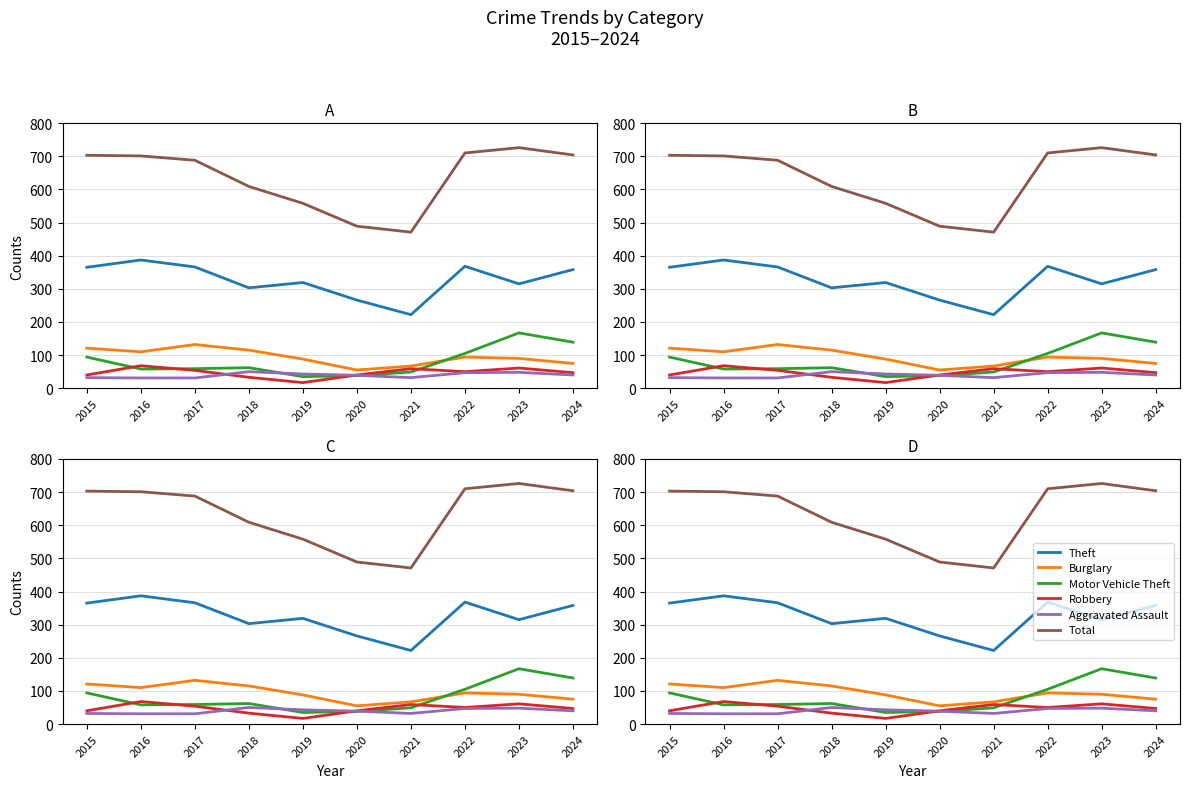

Reading right to left, extract all data points from this chart.

Theft: 358	315	368	222	266	319	303	366	387	365
Burglary: 75	90	94	67	55	88	115	132	110	121
Motor Vehicle Theft: 139	167	105	49	38	35	62	59	58	94
Robbery: 47	61	50	59	40	17	33	54	68	40
Aggravated Assault: 40	48	47	32	39	43	50	31	31	32
Total: 704	726	710	471	489	558	609	688	701	703